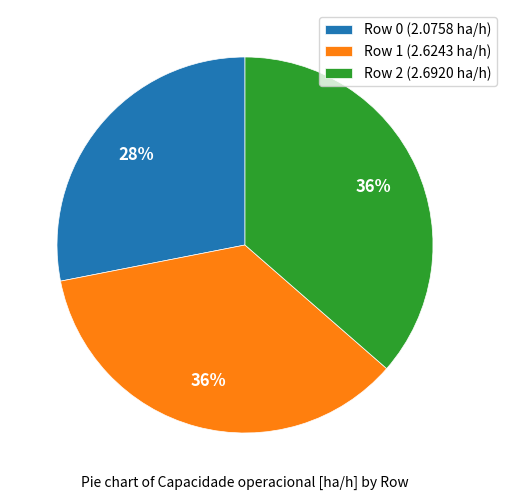

Is it true that Row 1 is 36% of the pie?

True